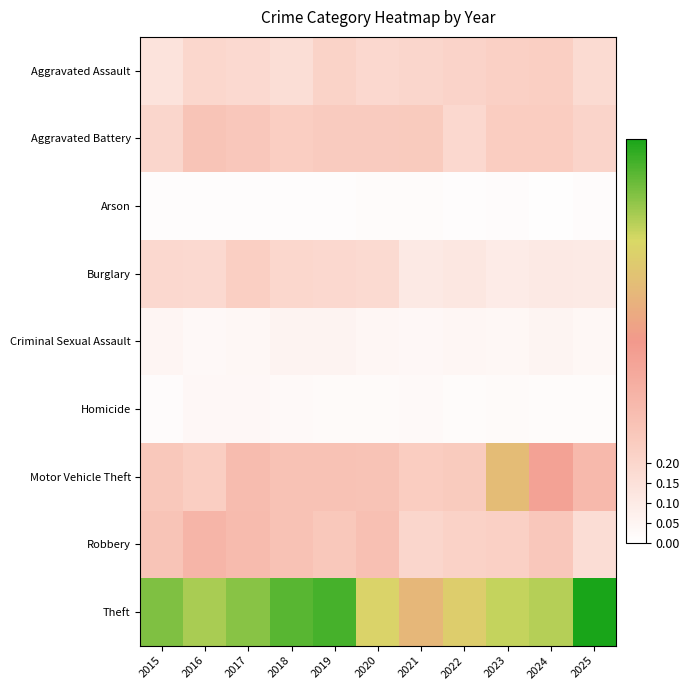

Reading left to right, transcribe all the data shown in this chart.

Aggravated Assault: 2015=0.1	2016=0.2	2017=0.2	2018=0.2	2019=0.2	2020=0.2	2021=0.2	2022=0.2	2023=0.2	2024=0.2	2025=0.2
Aggravated Battery: 2015=0.2	2016=0.3	2017=0.3	2018=0.2	2019=0.3	2020=0.3	2021=0.3	2022=0.2	2023=0.2	2024=0.2	2025=0.2
Arson: 2015=0.0	2016=0.0	2017=0.0	2018=0.0	2019=0.0	2020=0.0	2021=0.0	2022=0.0	2023=0.0	2024=0.0	2025=0.0
Burglary: 2015=0.2	2016=0.2	2017=0.2	2018=0.2	2019=0.2	2020=0.2	2021=0.1	2022=0.1	2023=0.1	2024=0.1	2025=0.1
Criminal Sexual Assault: 2015=0.0	2016=0.0	2017=0.0	2018=0.1	2019=0.1	2020=0.0	2021=0.0	2022=0.0	2023=0.0	2024=0.1	2025=0.0
Homicide: 2015=0.0	2016=0.0	2017=0.0	2018=0.0	2019=0.0	2020=0.0	2021=0.0	2022=0.0	2023=0.0	2024=0.0	2025=0.0
Motor Vehicle Theft: 2015=0.3	2016=0.2	2017=0.3	2018=0.3	2019=0.3	2020=0.3	2021=0.2	2022=0.3	2023=0.6	2024=0.5	2025=0.3
Robbery: 2015=0.3	2016=0.4	2017=0.3	2018=0.3	2019=0.3	2020=0.3	2021=0.2	2022=0.2	2023=0.2	2024=0.3	2025=0.2
Theft: 2015=0.9	2016=0.8	2017=0.9	2018=0.9	2019=0.9	2020=0.7	2021=0.6	2022=0.7	2023=0.8	2024=0.8	2025=1.0